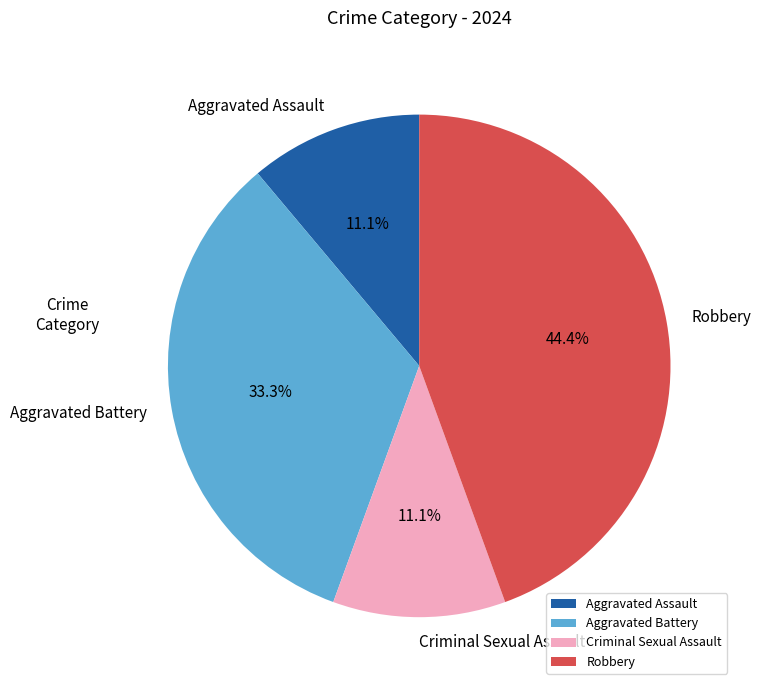

Is there a majority slice in this chart?

No